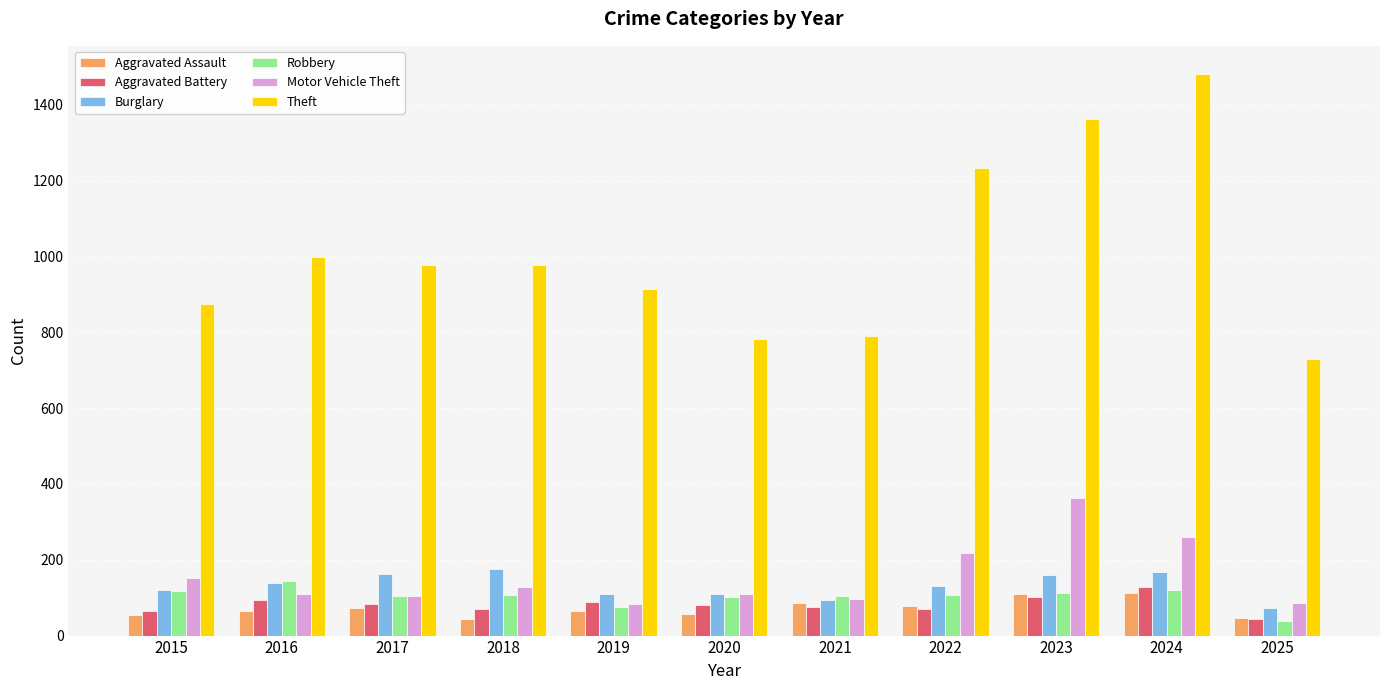

How many groups of bars are there?

11